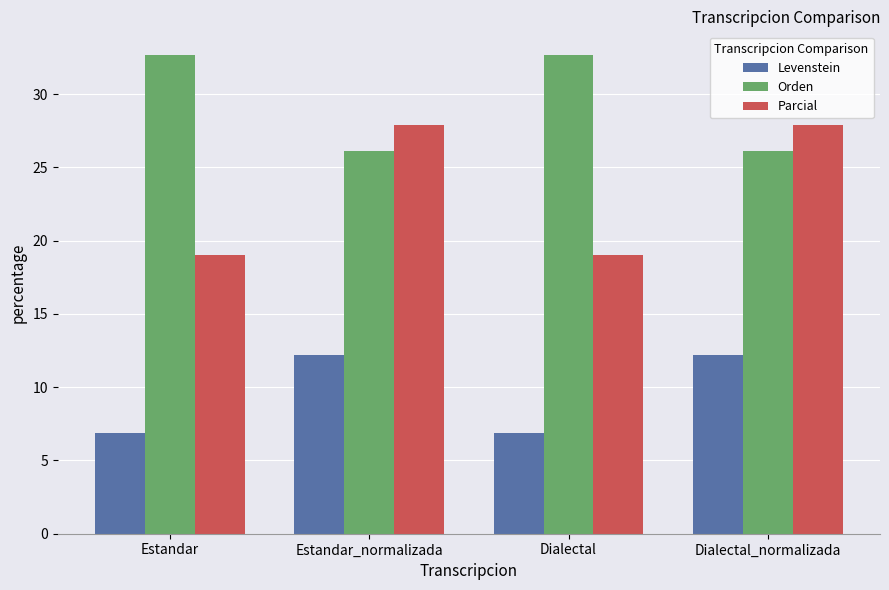

How many values in the Levenstein series are below 12?

2